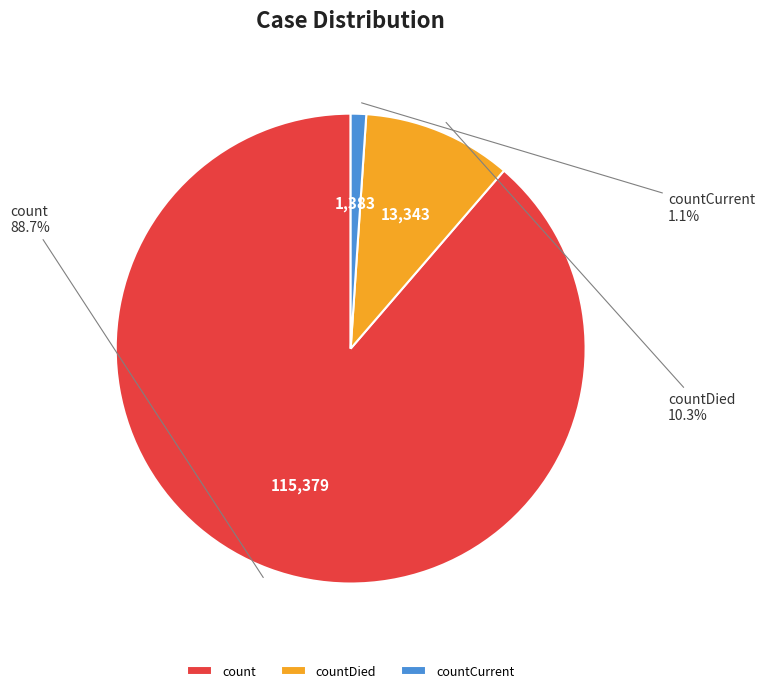

Between count and countDied, which is larger?

count